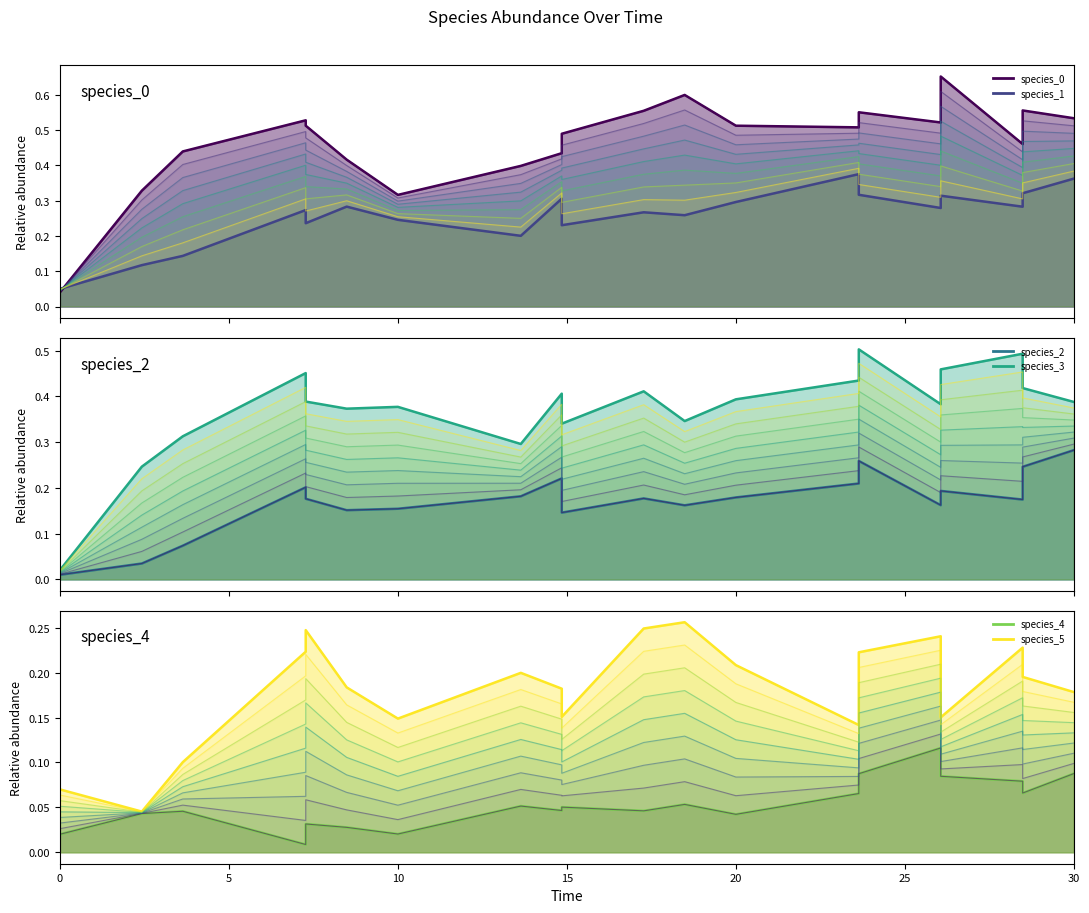

What are all the series names shown in the legend?

species_0, species_1, species_2, species_3, species_4, species_5